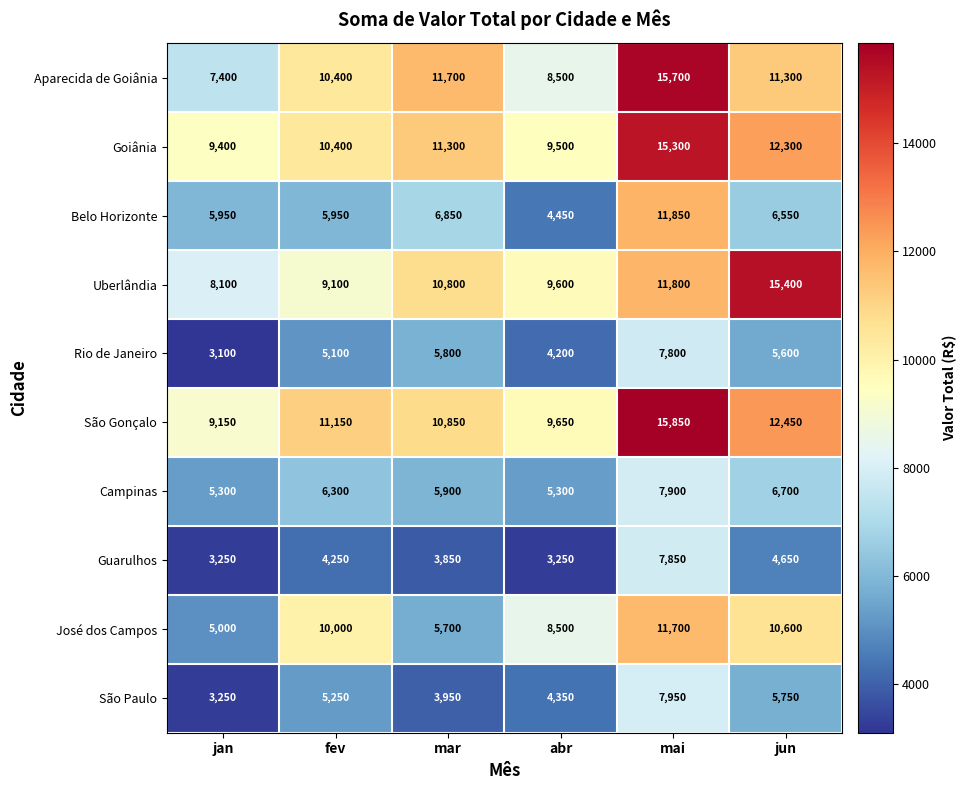

What is the average value of the Guarulhos series?

4517